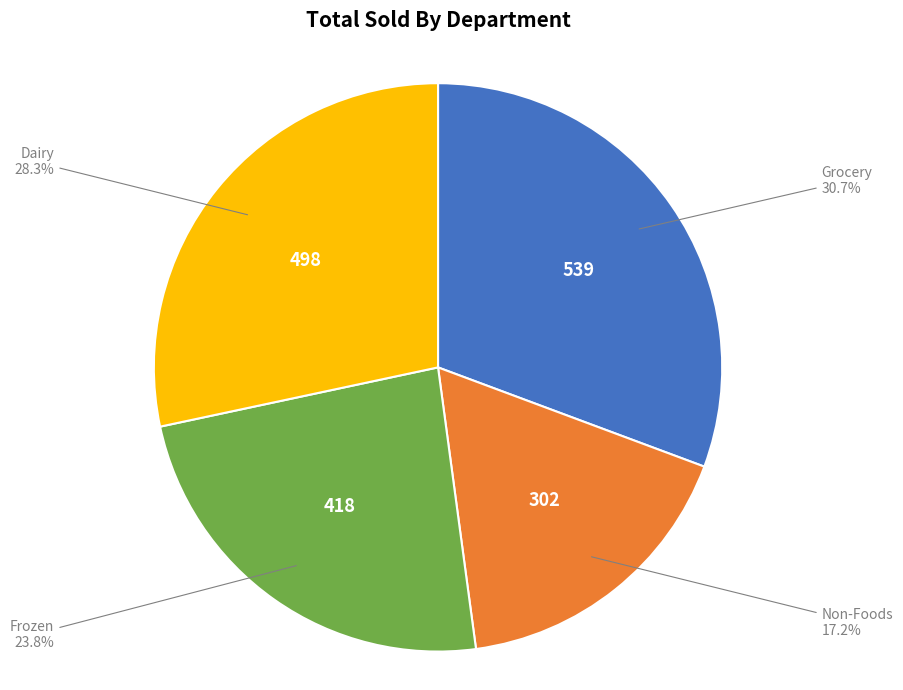

How many slices are in this pie chart?

4